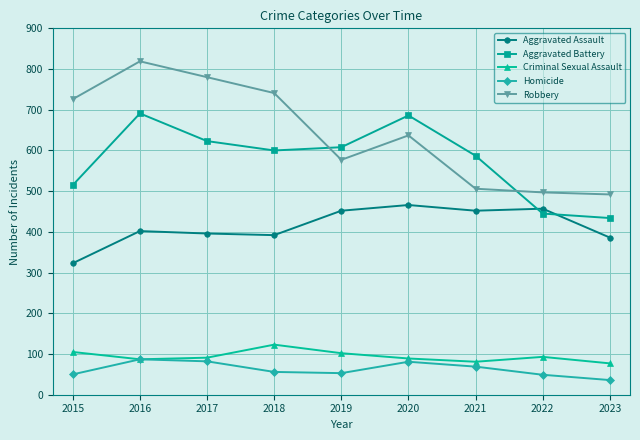

Count the number of categories in the chart.

9